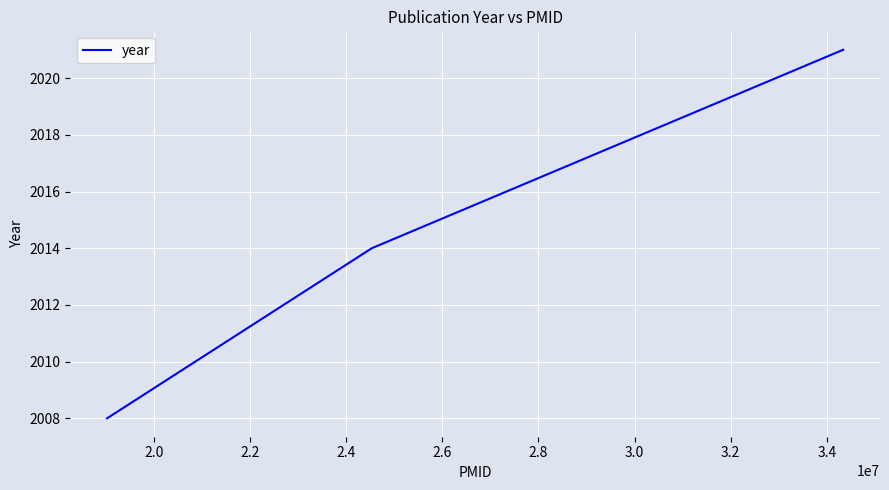

What is the sum of all values?

6043